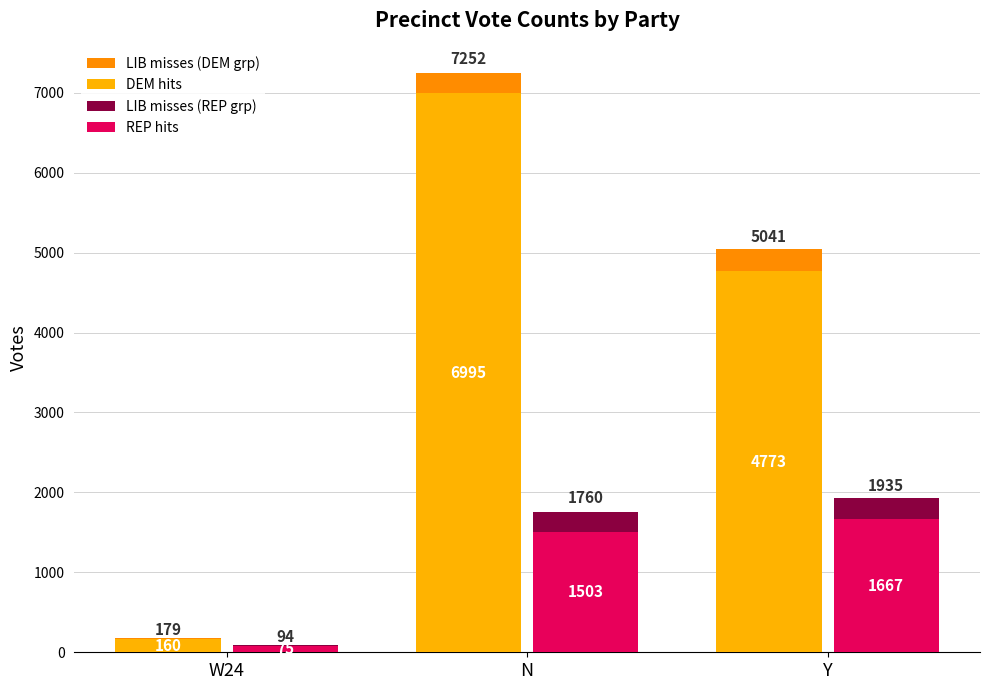

How many series are shown in this chart?

4